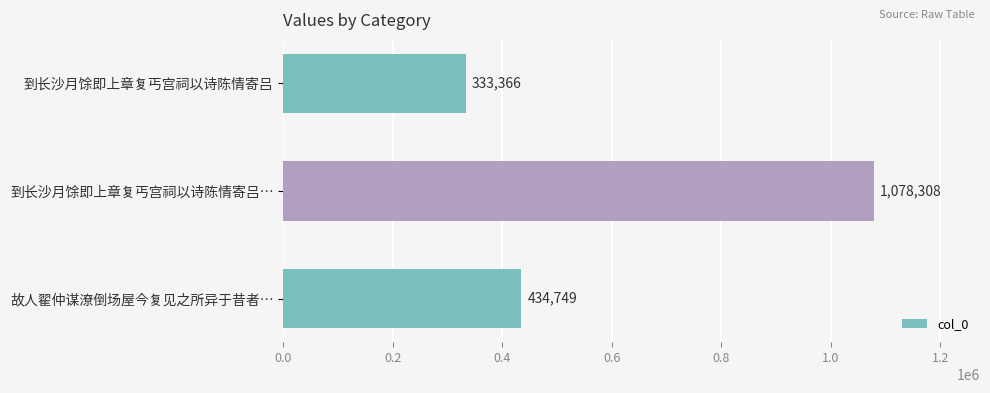

How many data points are less than 434749?

1